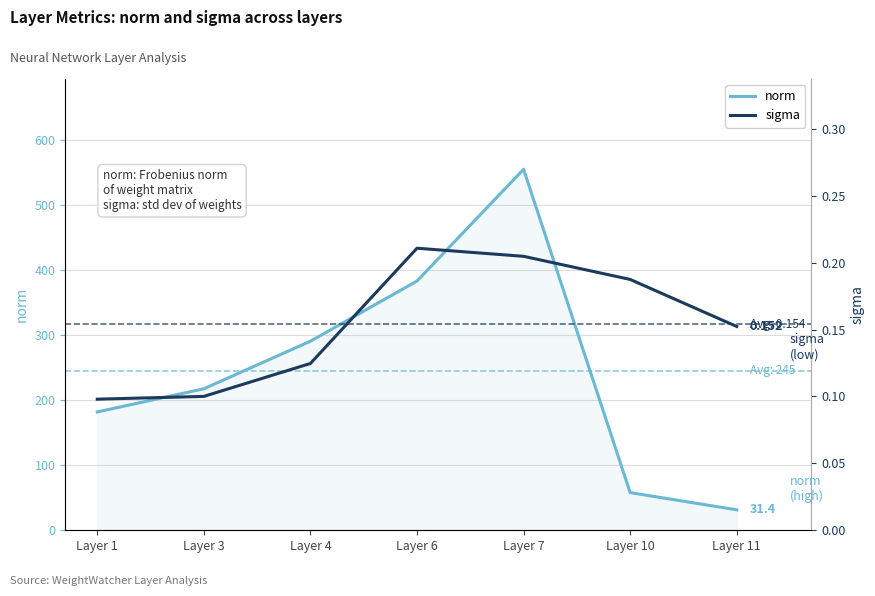

What are all the series names shown in the legend?

norm, sigma